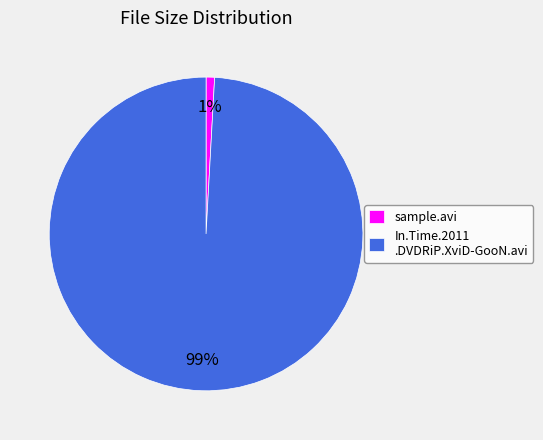

To the nearest percent, what percentage of the pie is sample.avi?

1%